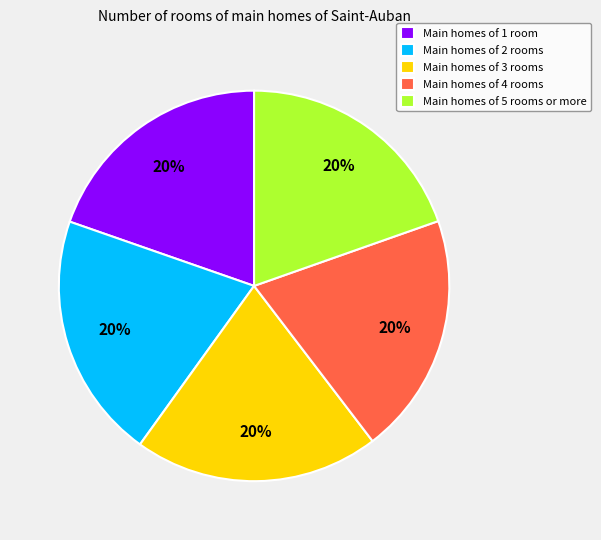

Count the number of slices in the pie.

5